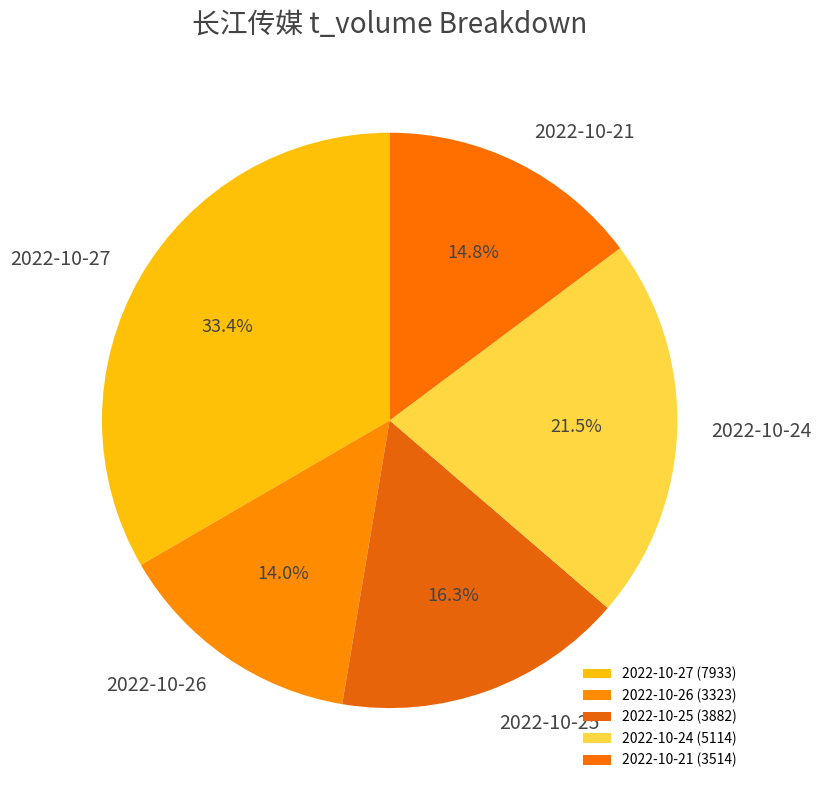

To the nearest percent, what is the average slice percentage?

20%